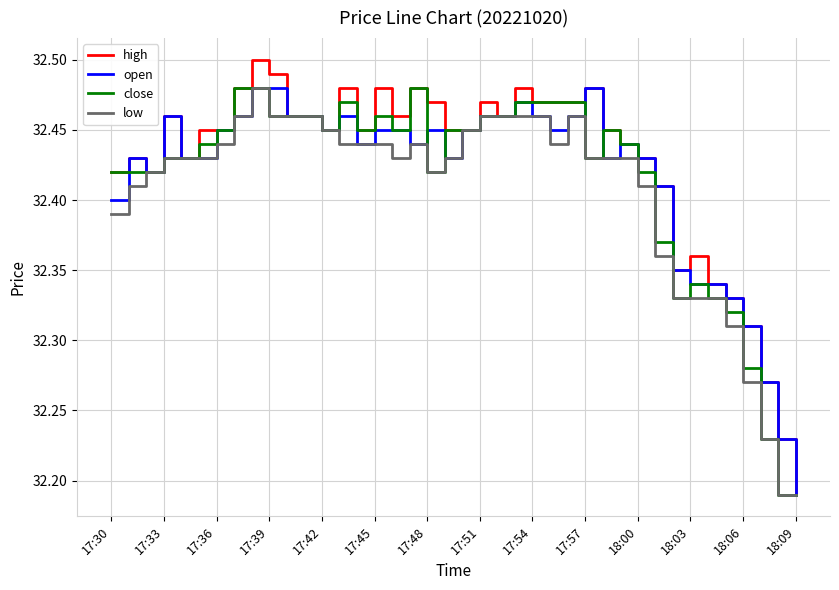

At how many categories does at least one series exceed 32?

40